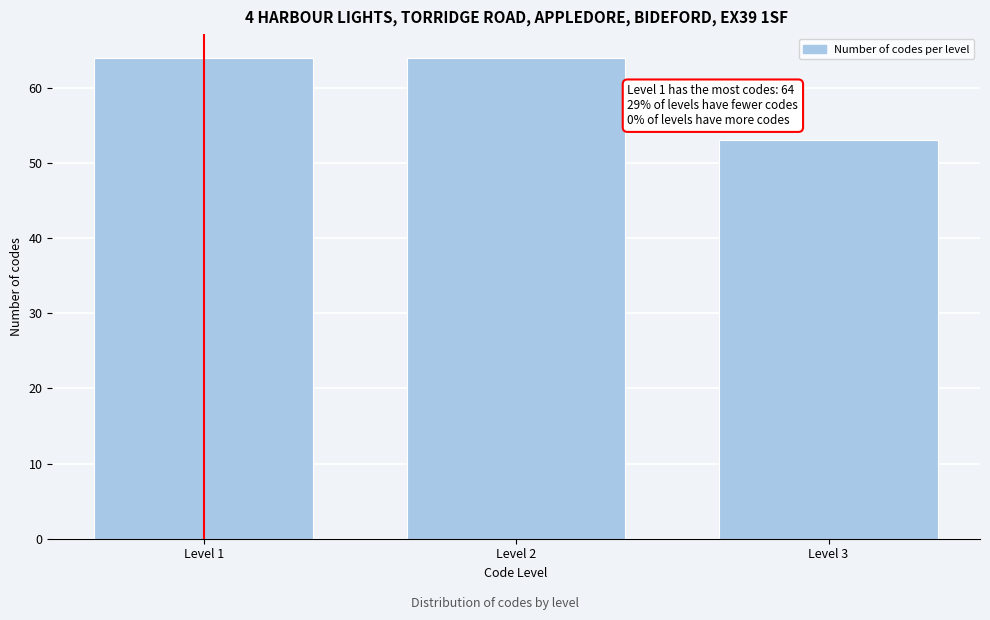

Reading left to right, list all the values displayed in this chart.

64	64	53